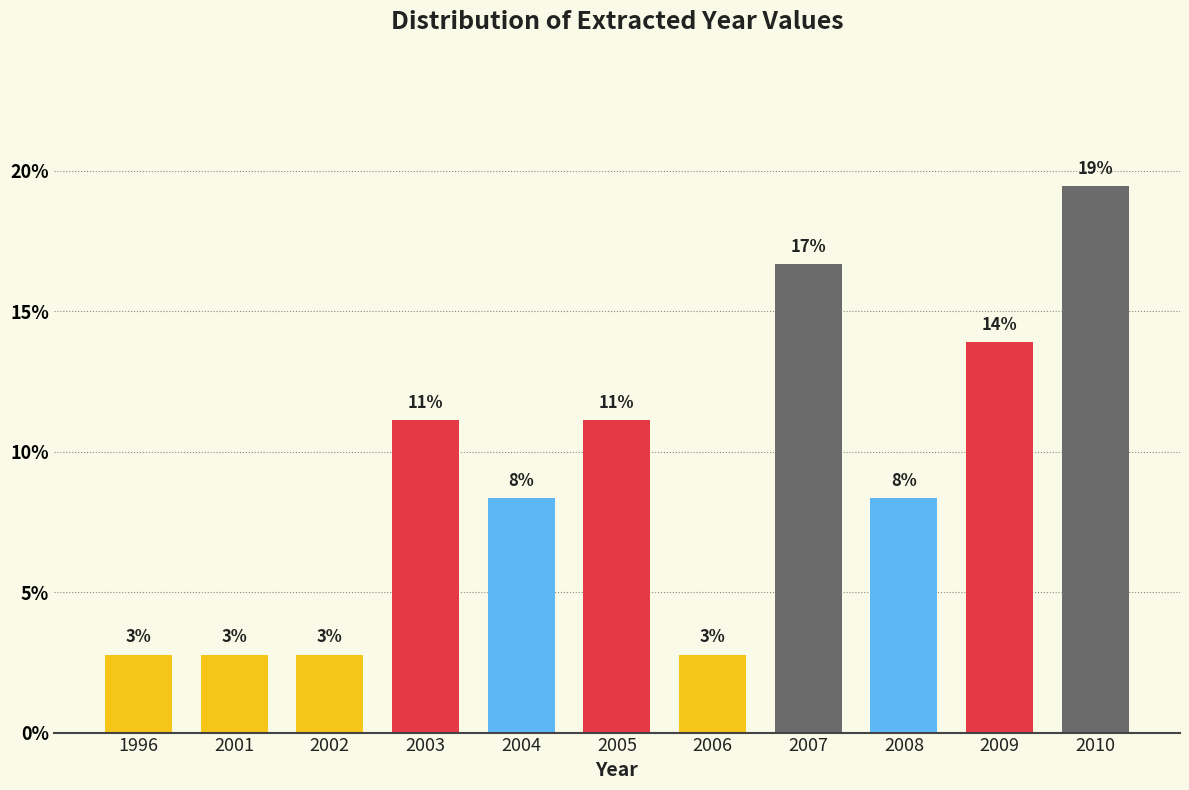

How many bars are there in total?

11